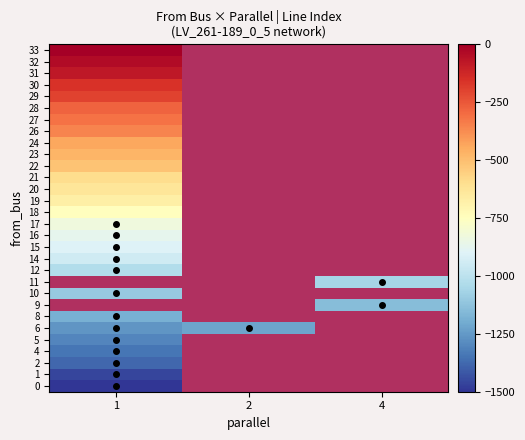

At which label does 15 reach its minimum?

1